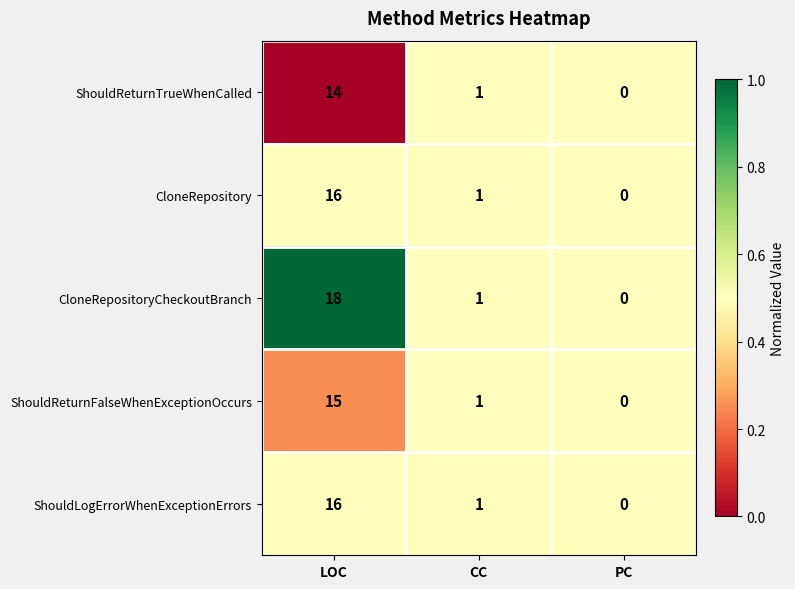

How many series are shown in this chart?

5